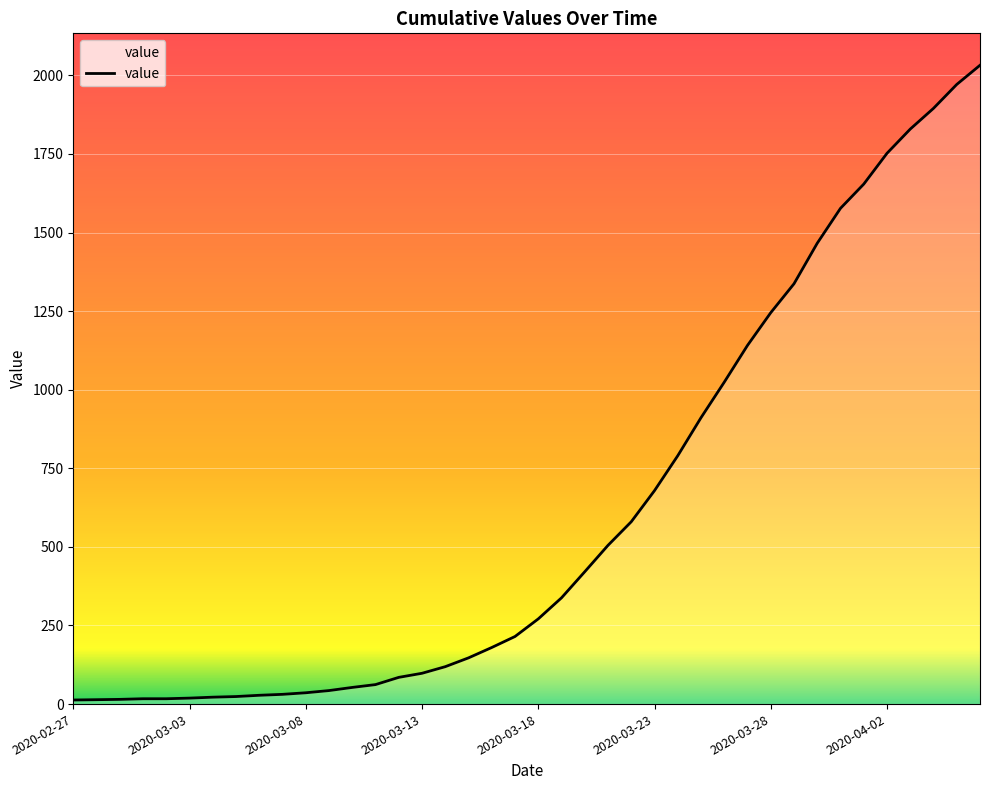

What is the maximum value shown in the chart?

2032